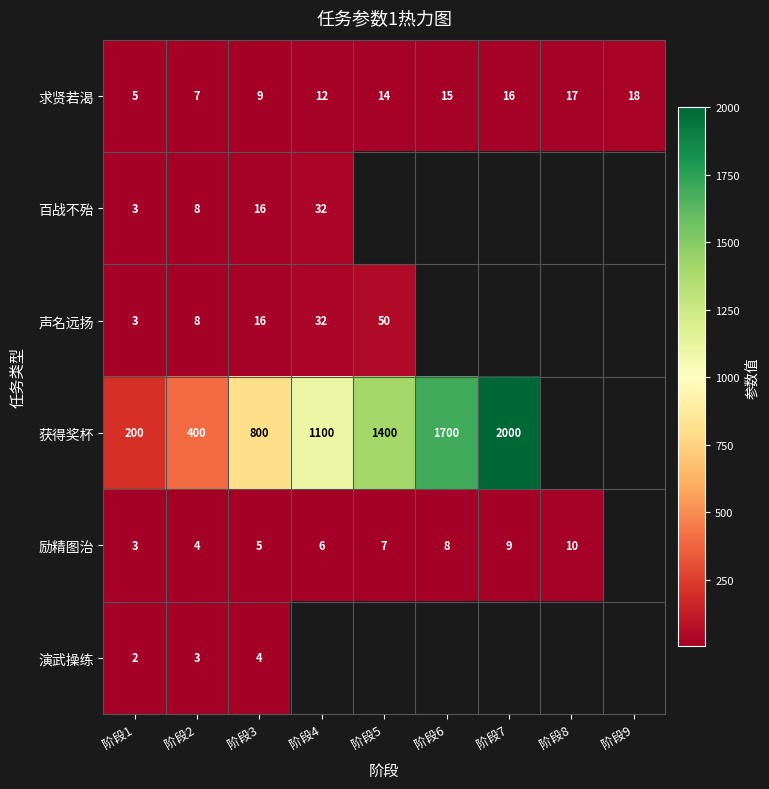

What is the difference between the maximum and second lowest values in the 求贤若渴 series?

11